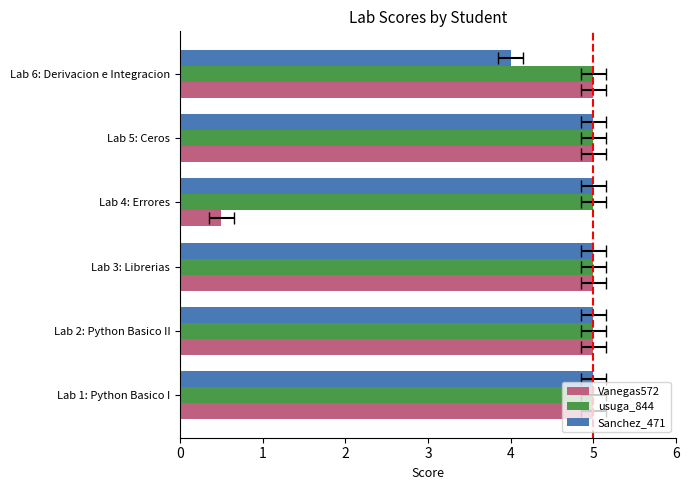

What is the lowest value of the Vanegas572 series?

0.5